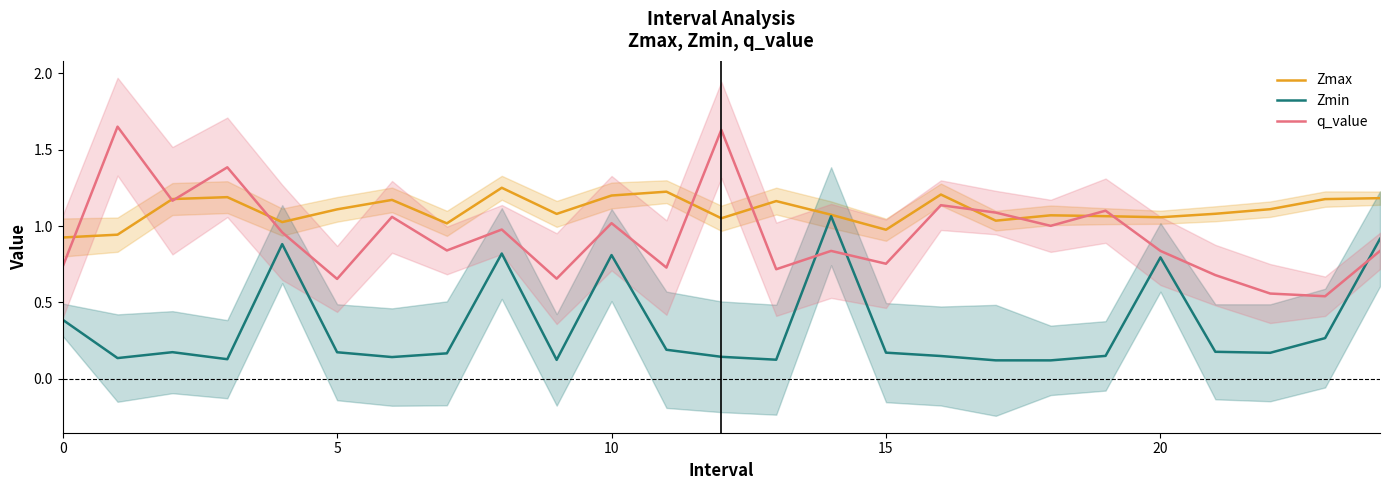

At which label does Zmax reach its peak?

8